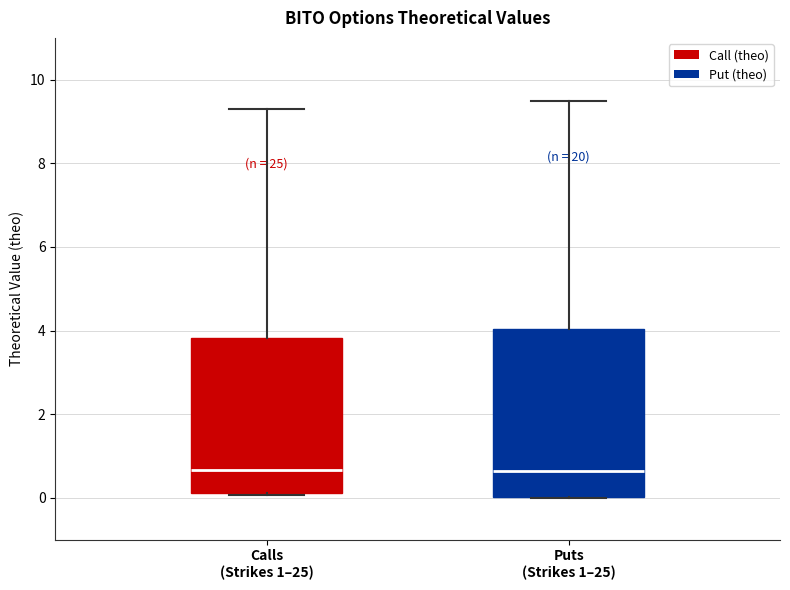

Which box is the tallest, from its lower edge to its upper edge?

Puts (Strikes 1–25)